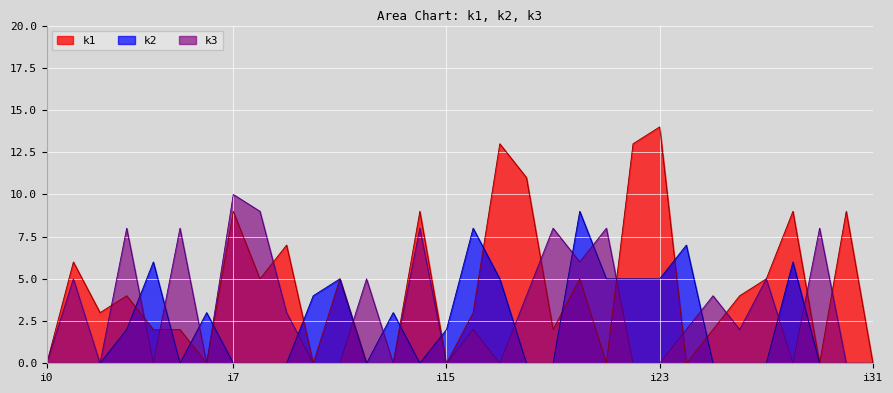

How many lines are shown in the chart?

3